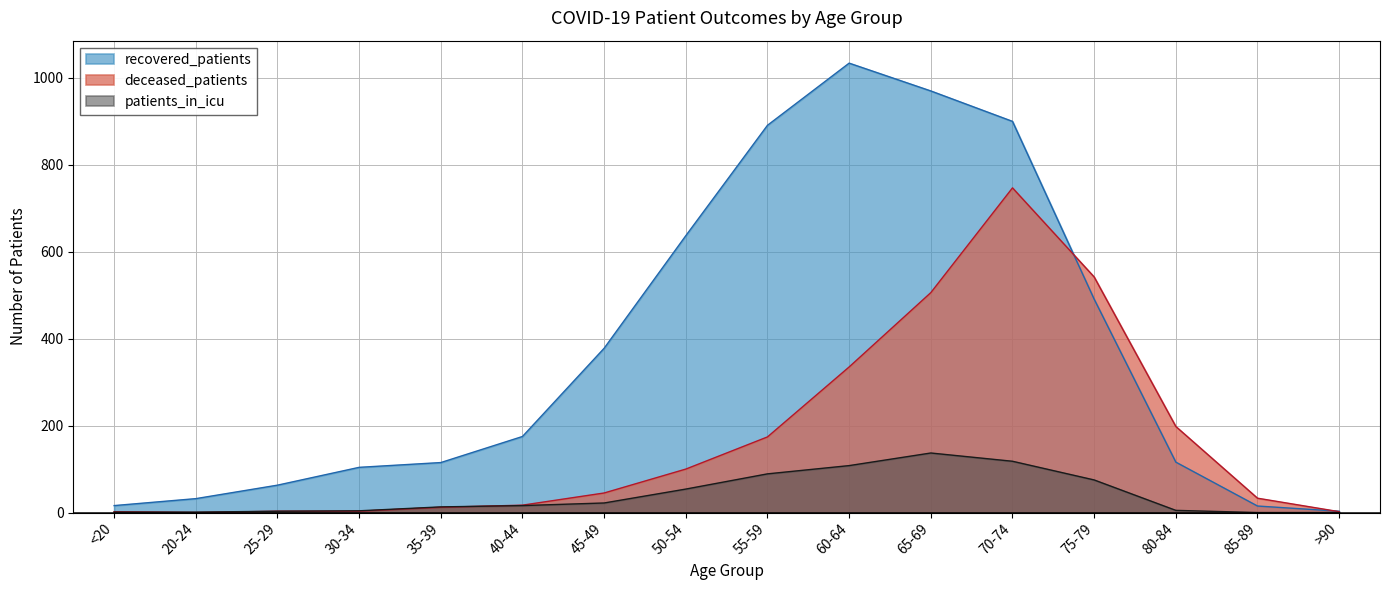

Rank the series by their average value, from highest to lowest.

recovered_patients, deceased_patients, patients_in_icu